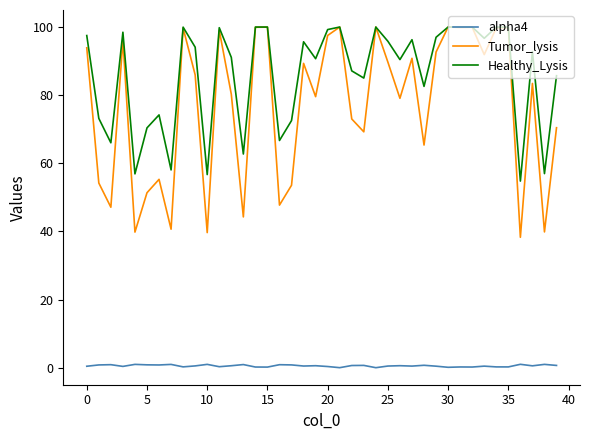

Count the number of categories in the chart.

40